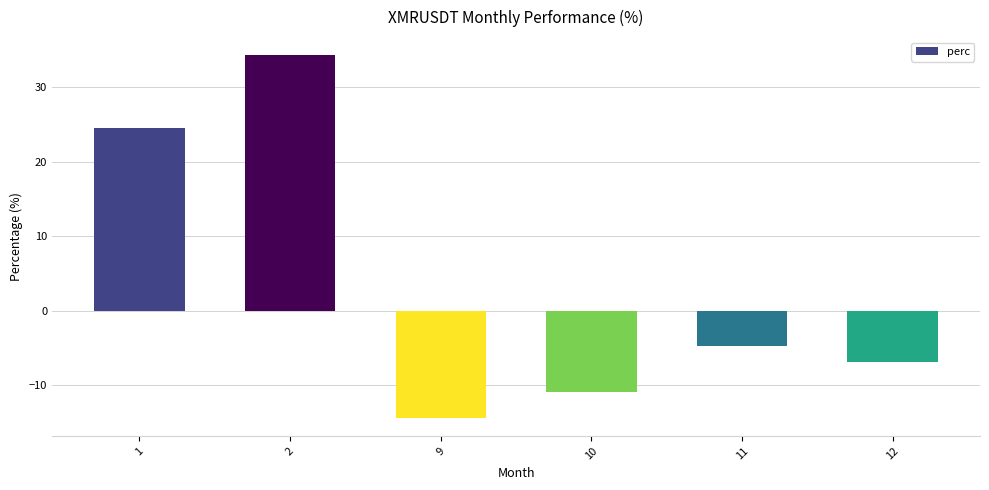

Reading left to right, list all the values displayed in this chart.

1=24.6	2=34.3	9=-14.4	10=-10.9	11=-4.8	12=-6.9